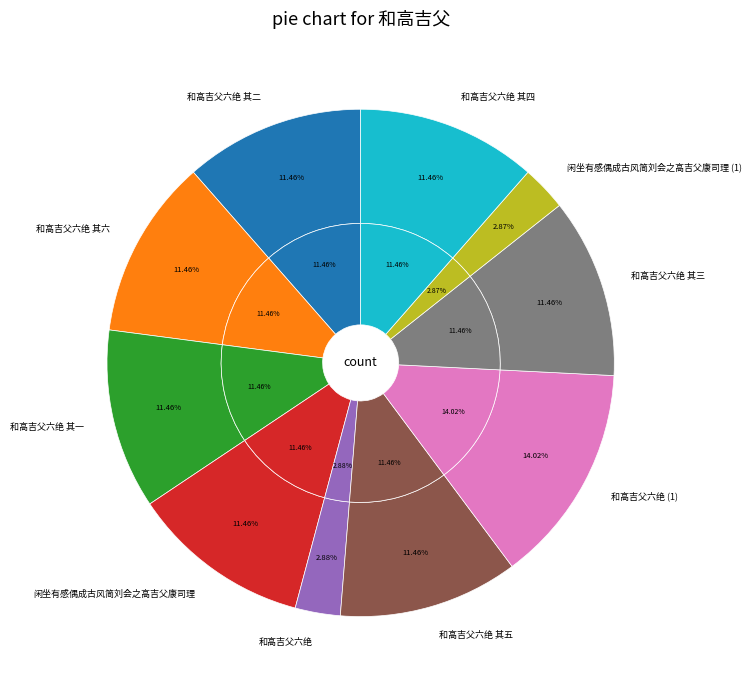

To the nearest percent, what is the combined percentage of 和高吉父六绝 其四 and 和高吉父六绝?

14%